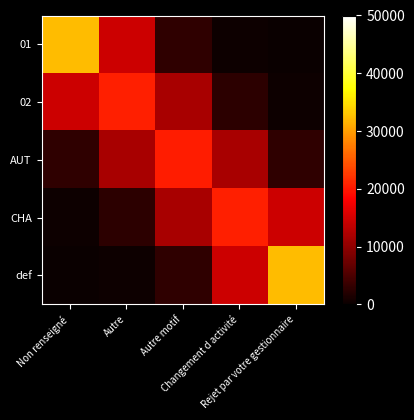

At which category does the chart reach its peak across all series?

Non renseigné